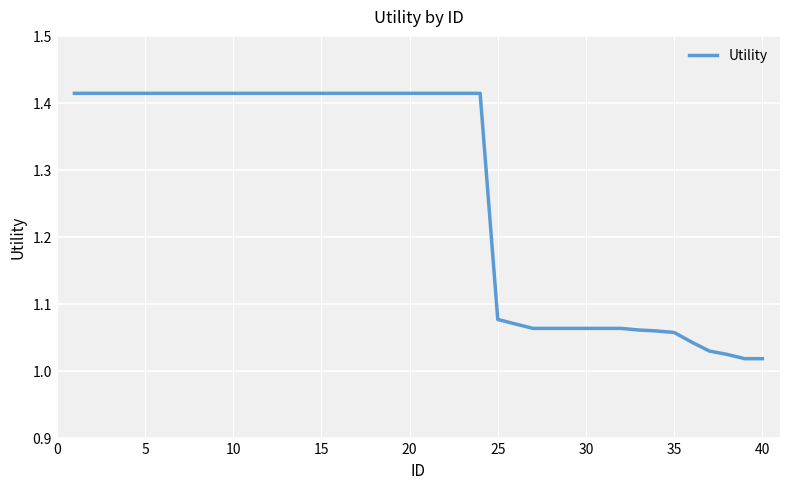

What is the difference between the maximum and minimum values?

0.4